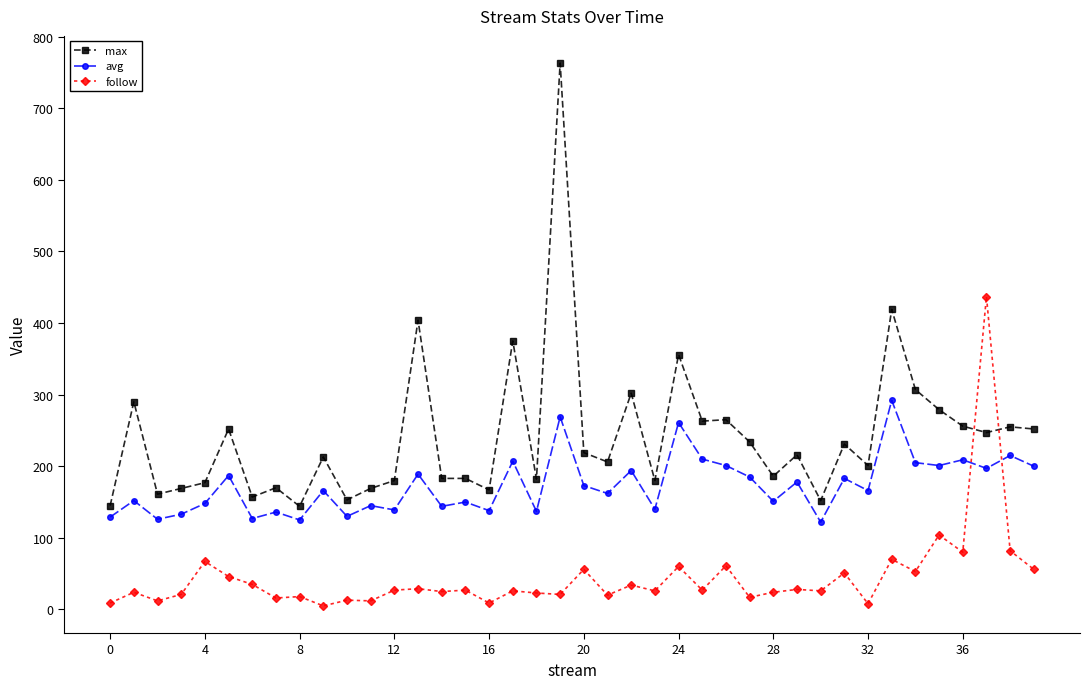

Rank the series by their average value, from highest to lowest.

max, avg, follow